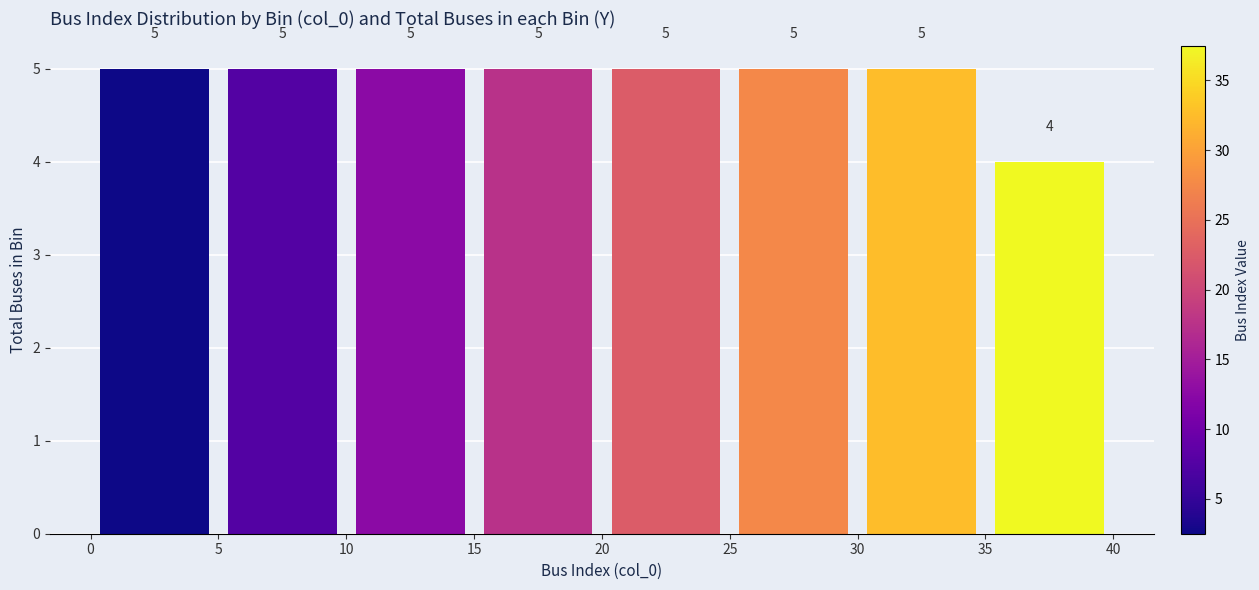

Reading left to right, transcribe this chart: for each bar, give the range it covers on the x-axis and its height.

0 to 5: 5
5 to 10: 5
10 to 15: 5
15 to 20: 5
20 to 25: 5
25 to 30: 5
30 to 35: 5
35 to 40: 4